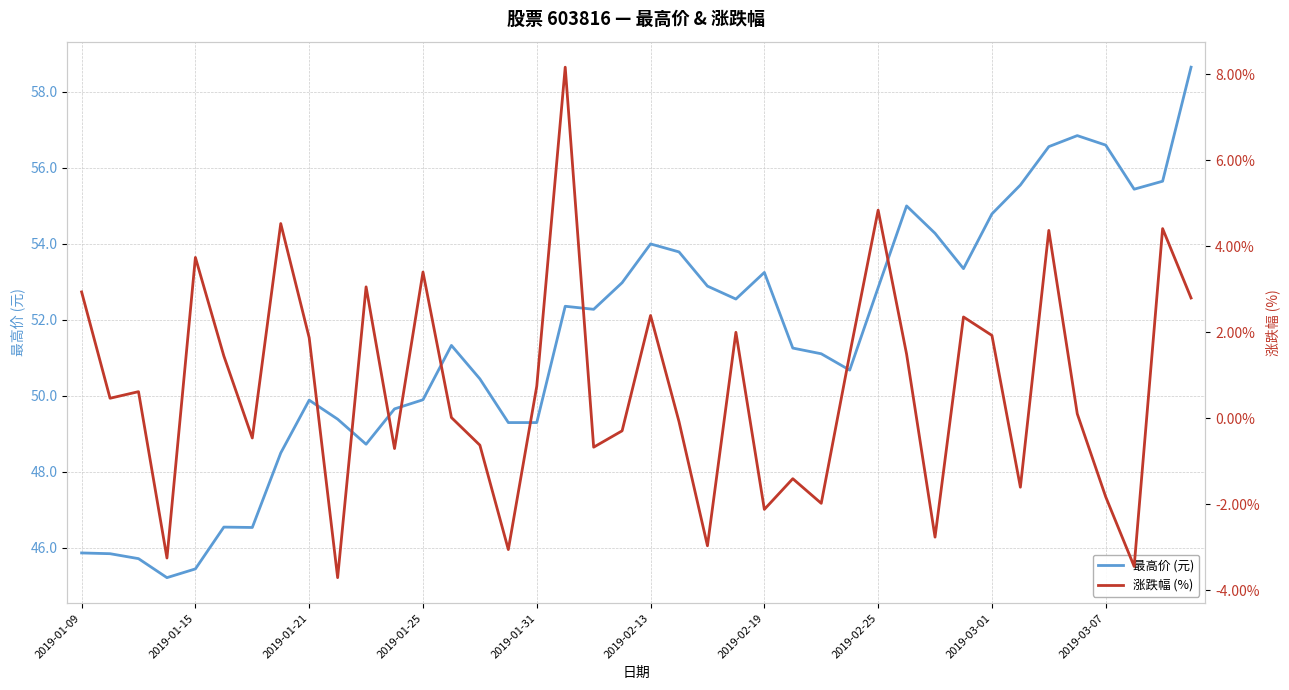

What is the spread (max minus min) of values at 2019-01-15?

45.4